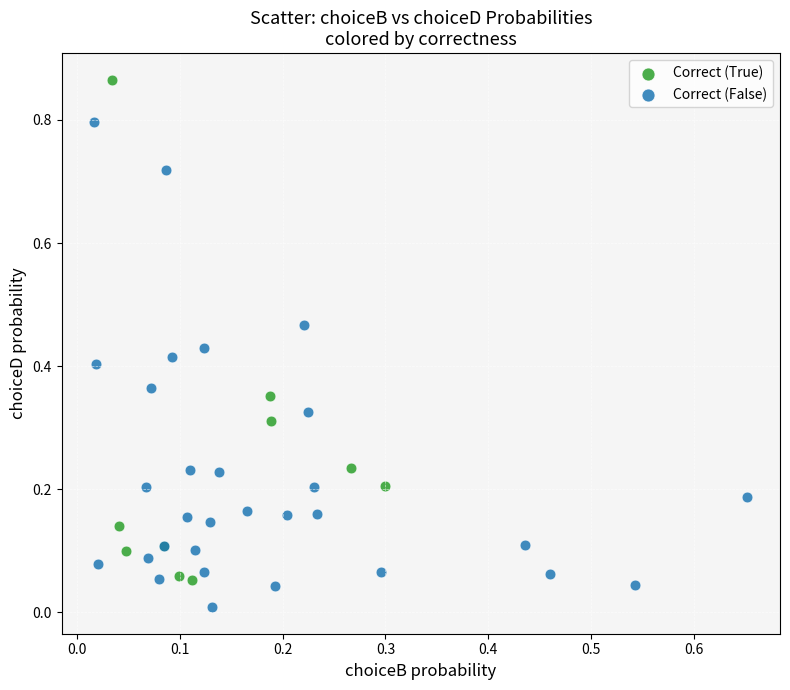

What are all the series names shown in the legend?

Correct (True), Correct (False)